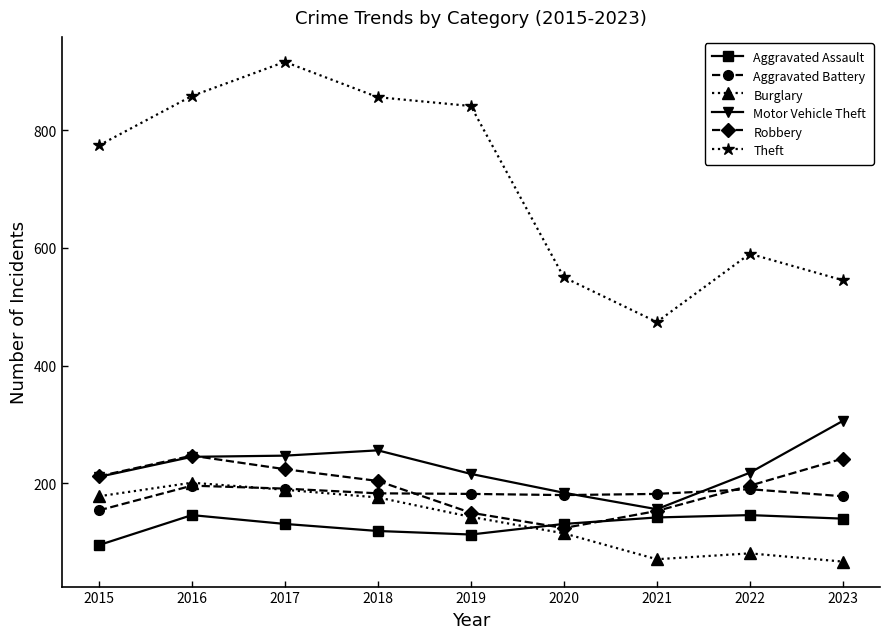

In Robbery, how many points are lower than both neighbors (excluding endpoints)?

1